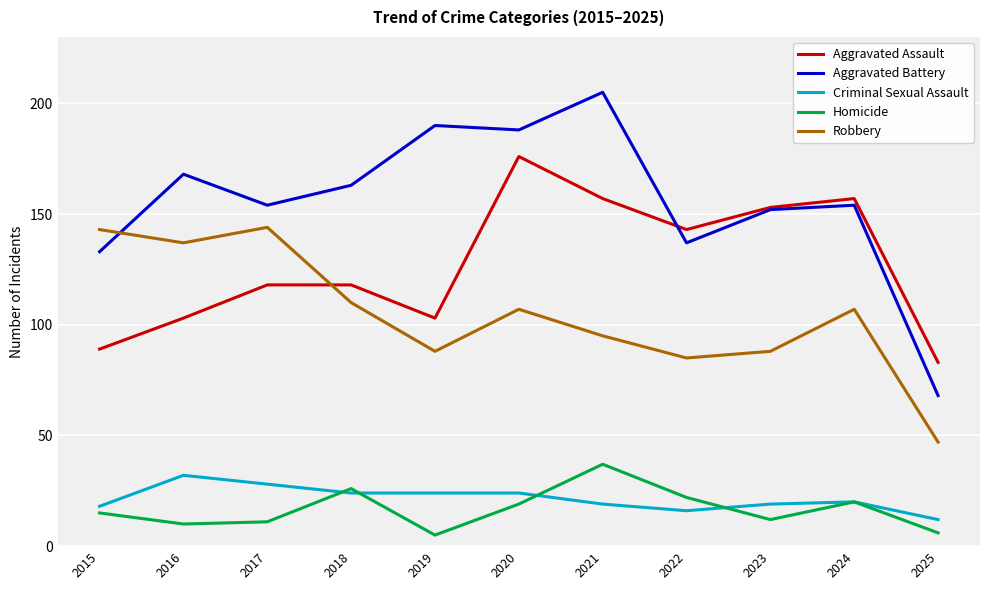

True or false: Criminal Sexual Assault has more than 1 points higher than both neighbors.

True